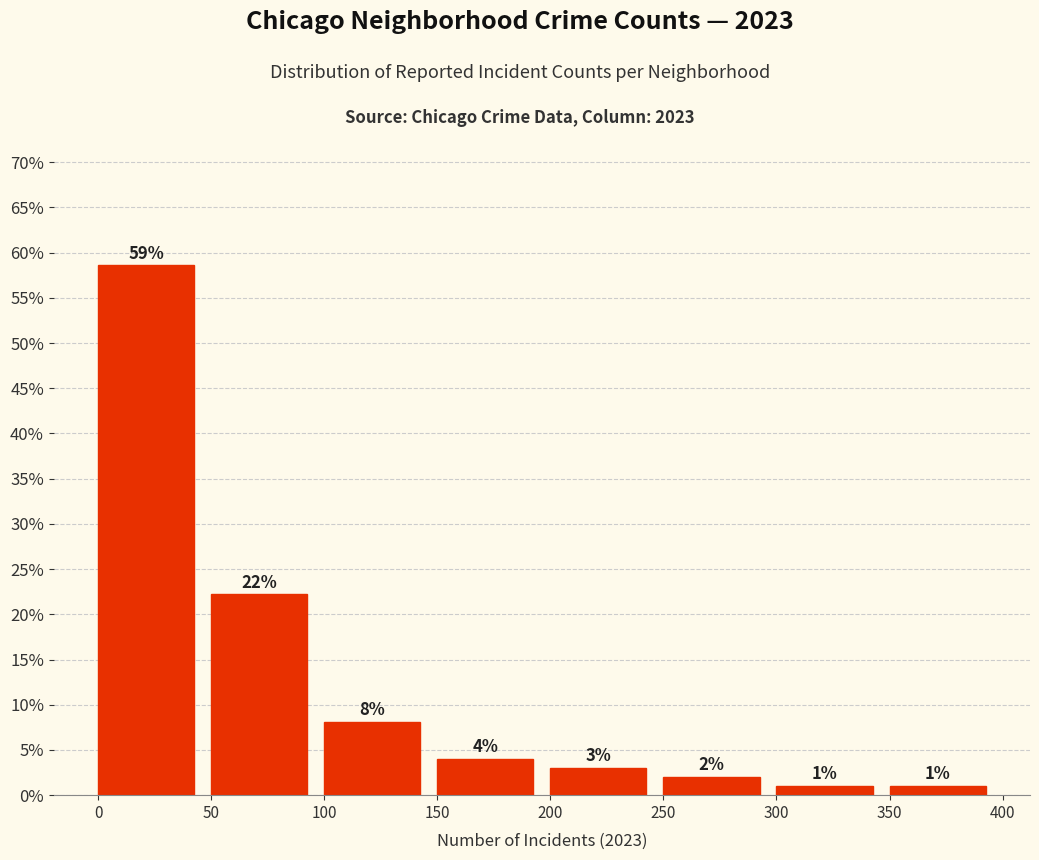

Which range on the x-axis has the tallest bar?

0 to 50